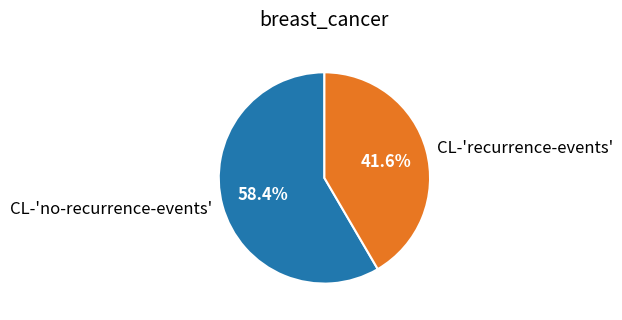

Which category has the smallest portion of the pie?

CL-'recurrence-events'